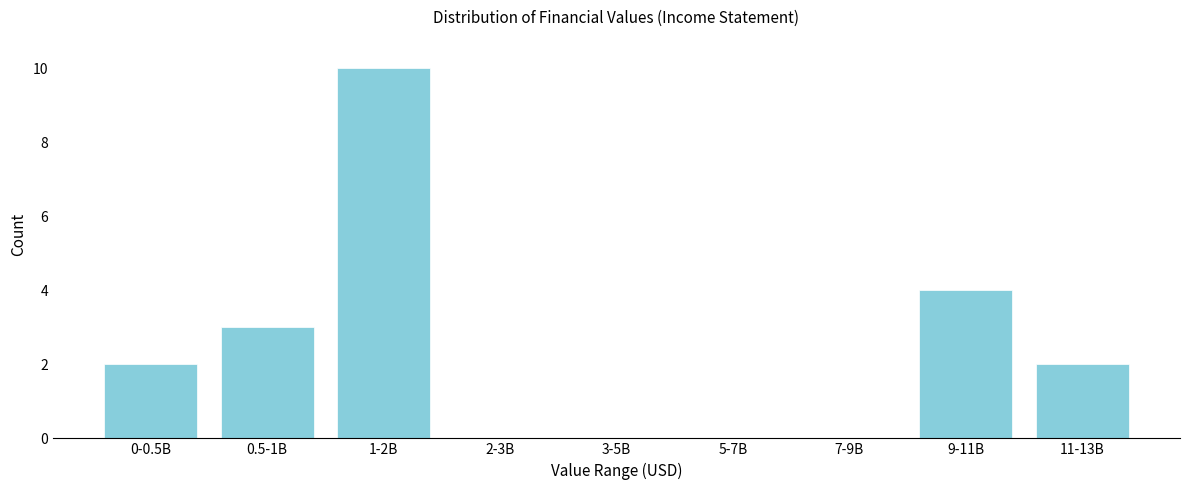

Reading left to right, list all the values displayed in this chart.

0-0.5B=2	0.5-1B=3	1-2B=10	2-3B=0	3-5B=0	5-7B=0	7-9B=0	9-11B=4	11-13B=2